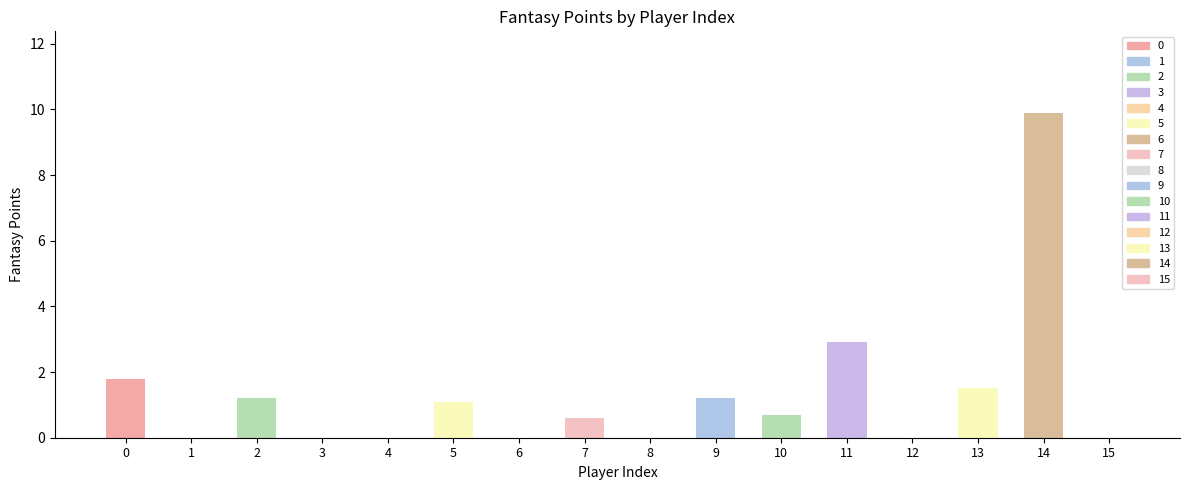

What is the greatest value displayed?

9.9